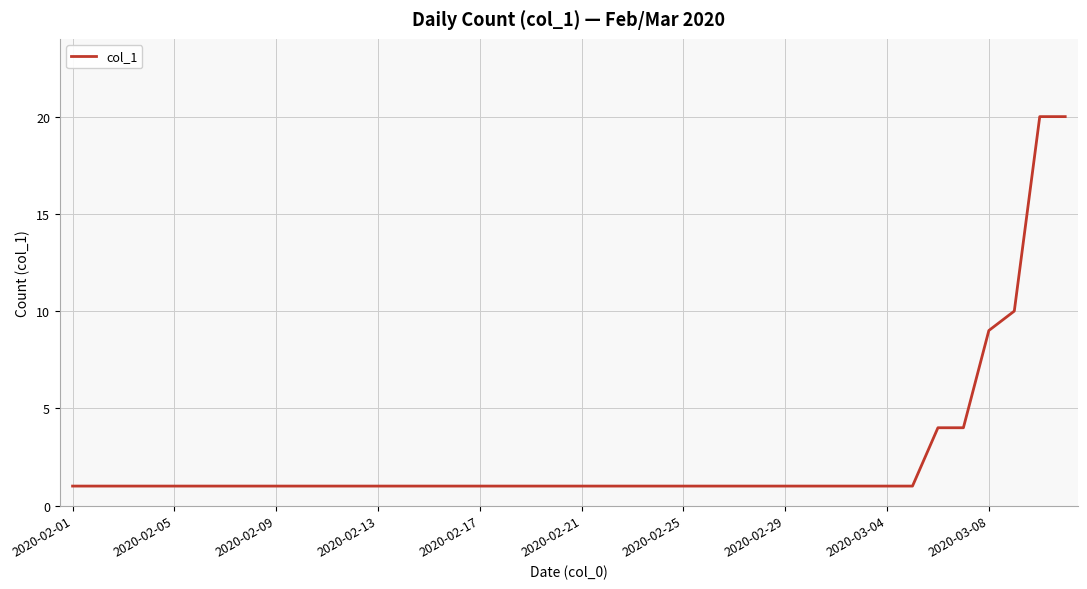

What is the maximum value shown in the chart?

20